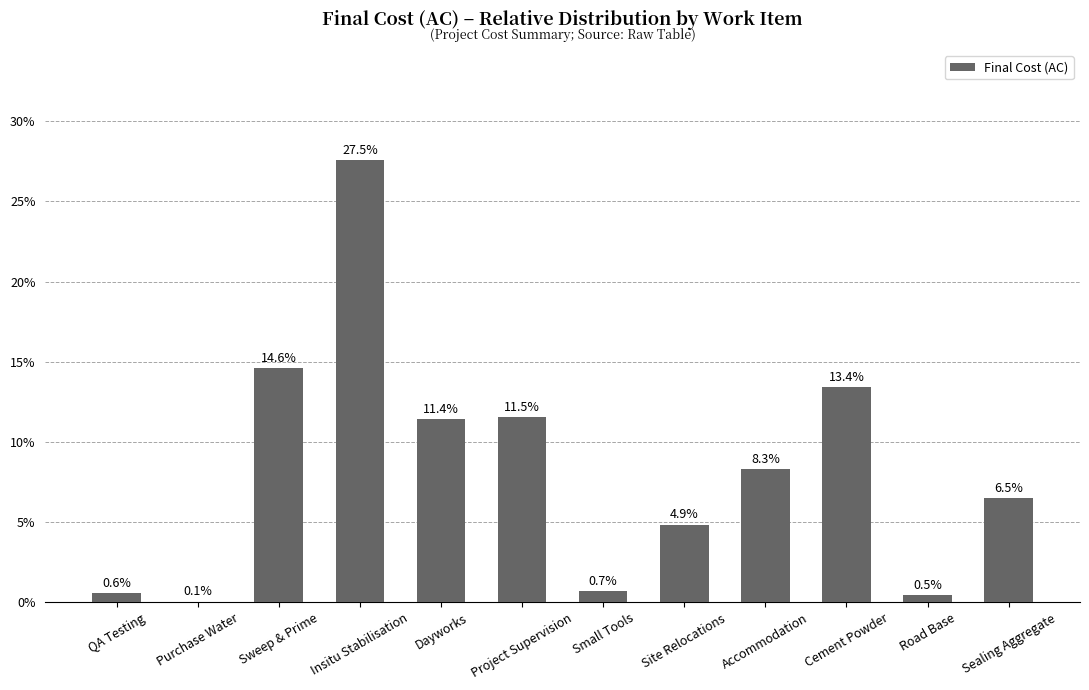

What is the difference between the maximum and minimum values?

0.3